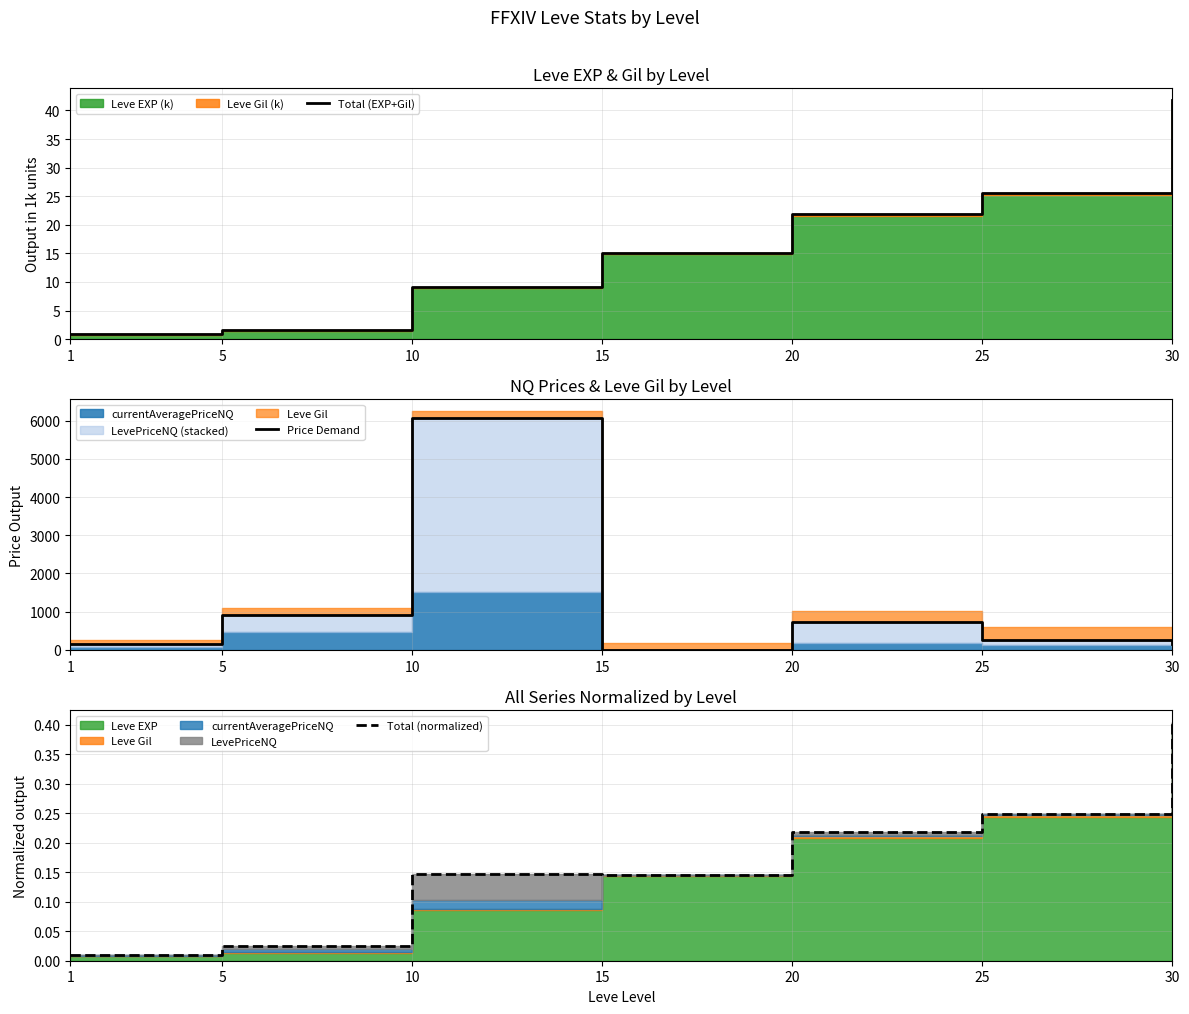

Between 15 and 30, which is larger?

30